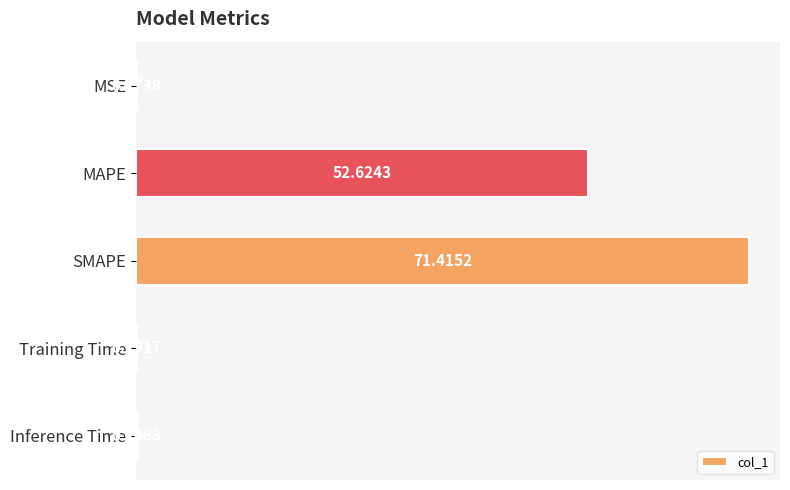

At which label is the value closest to 35?

MAPE